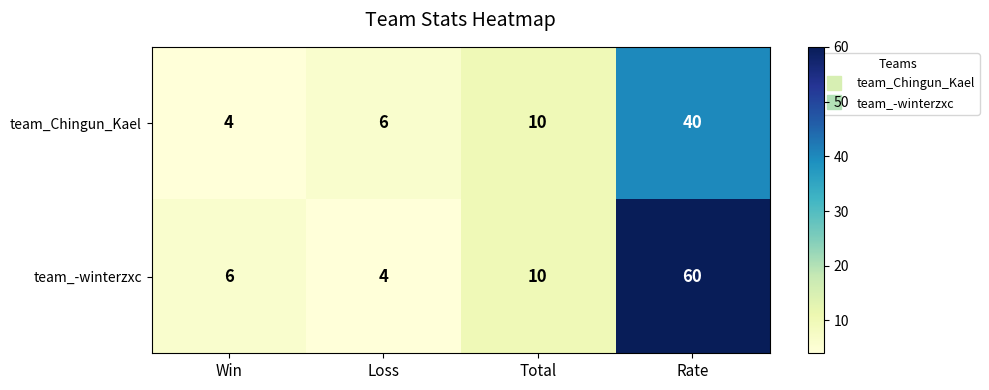

Rank the series by their average value, from lowest to highest.

team_Chingun_Kael, team_-winterzxc